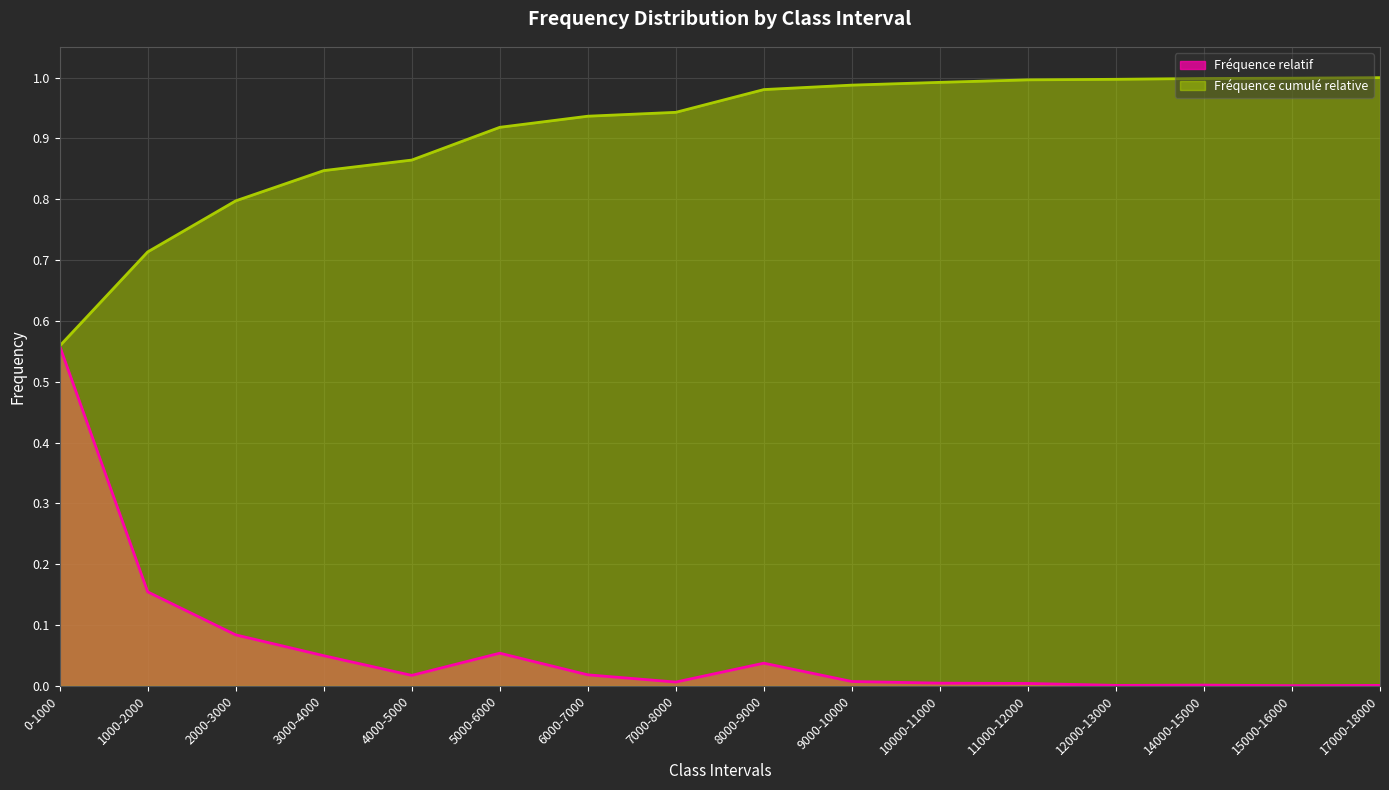

Reading left to right, list all the values displayed in this chart.

Fréquence relatif: 0.6	0.2	0.1	0.0	0.0	0.1	0.0	0.0	0.0	0.0	0.0	0.0	0.0	0.0	0.0	0.0
Fréquence cumulé relative: 0.6	0.7	0.8	0.8	0.9	0.9	0.9	0.9	1.0	1.0	1.0	1.0	1.0	1.0	1.0	1.0